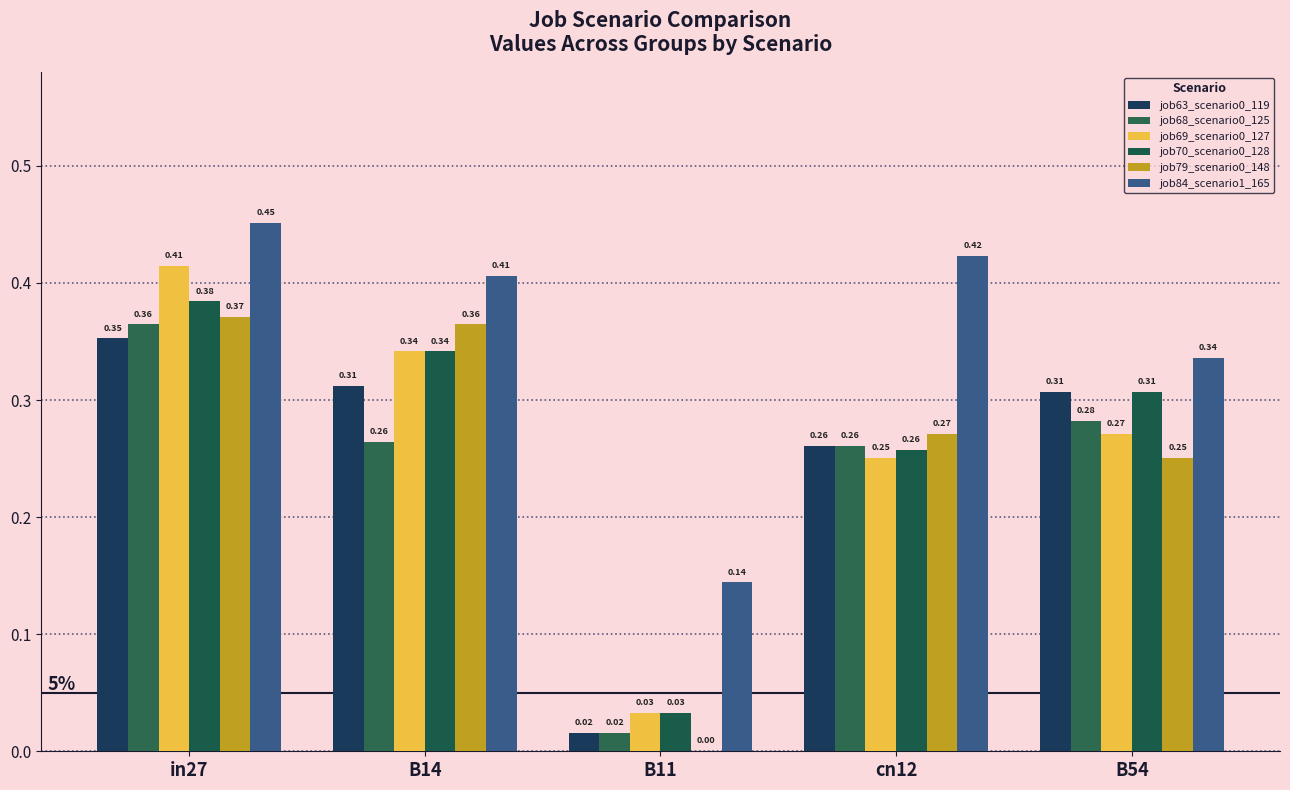

At which category is the sum across all series the highest?

in27